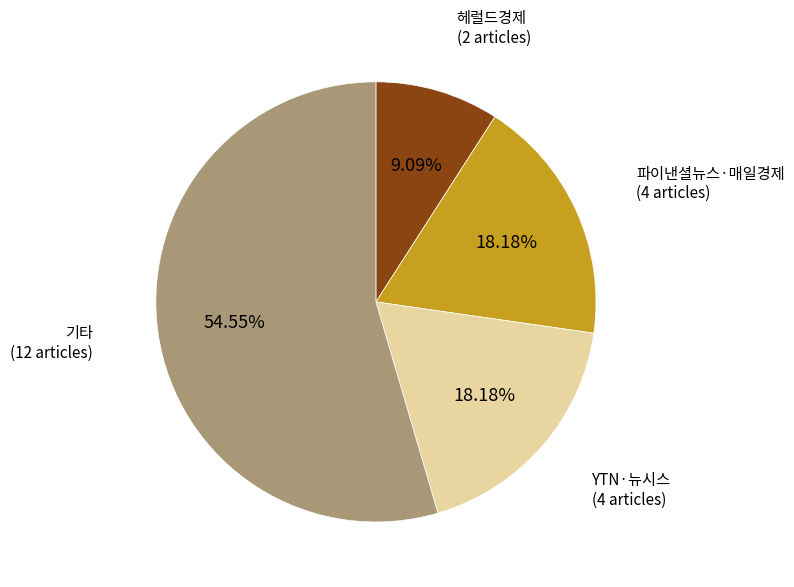

Do 기타 and 헤럴드경제 together represent more than half of the pie?

Yes